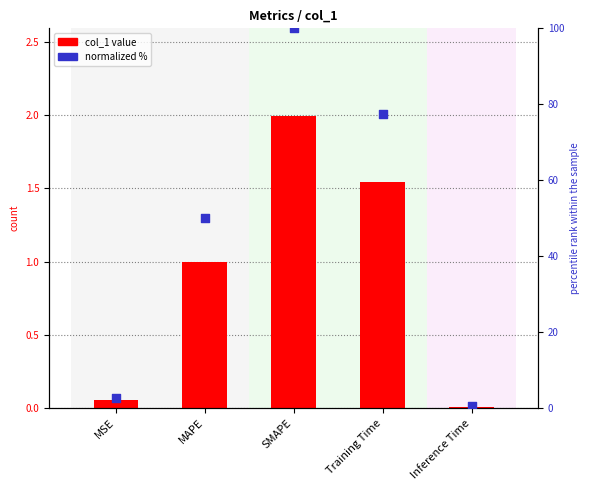

Which series contains the highest Y value?

normalized %